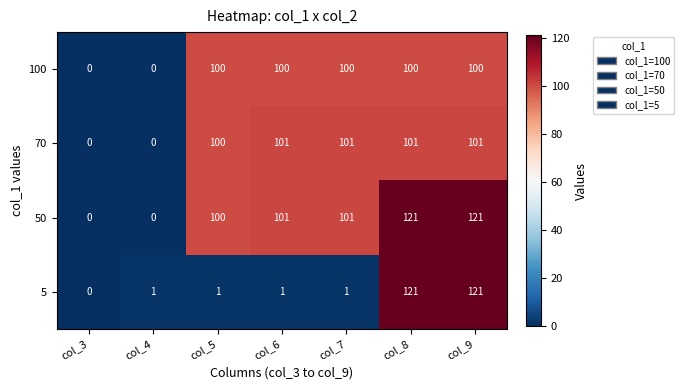

Read the 5 value at col_8.

121